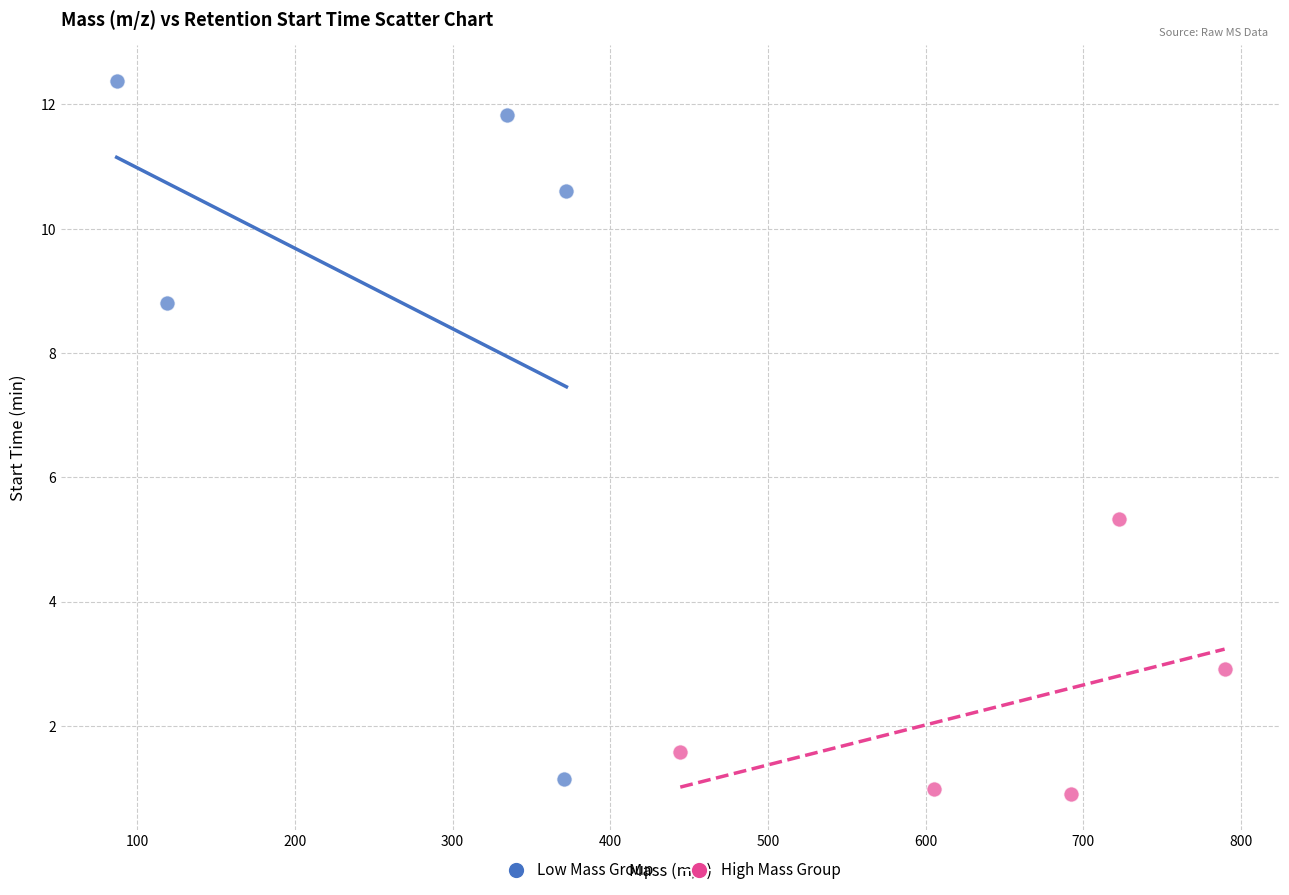

Which series reaches the minimum Y coordinate?

High Mass Group